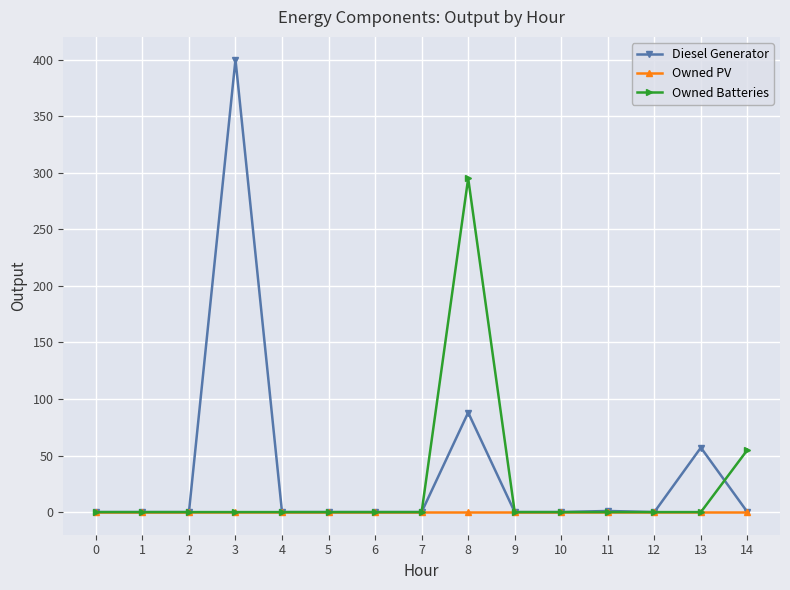

Count the number of data series in this chart.

3